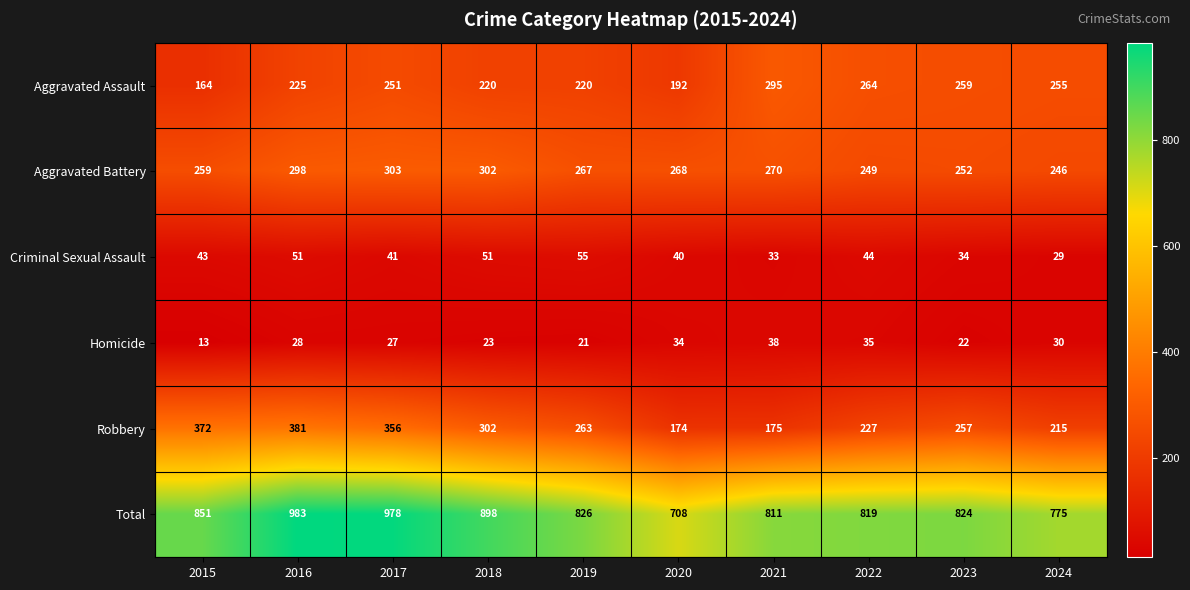

How many data points in Robbery are less than 263?

5